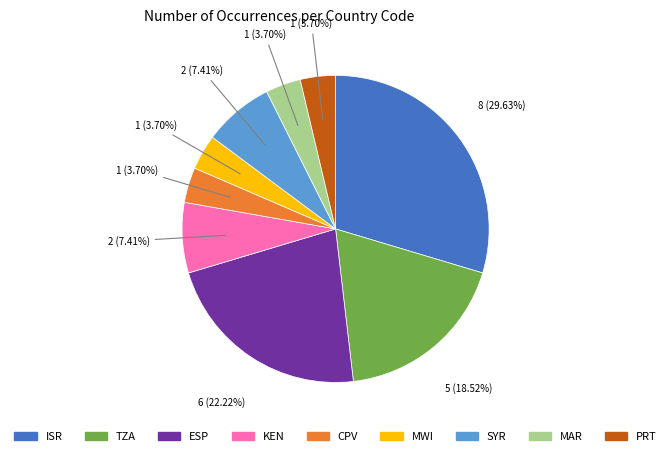

What portion of the pie excludes ESP?

77.8%